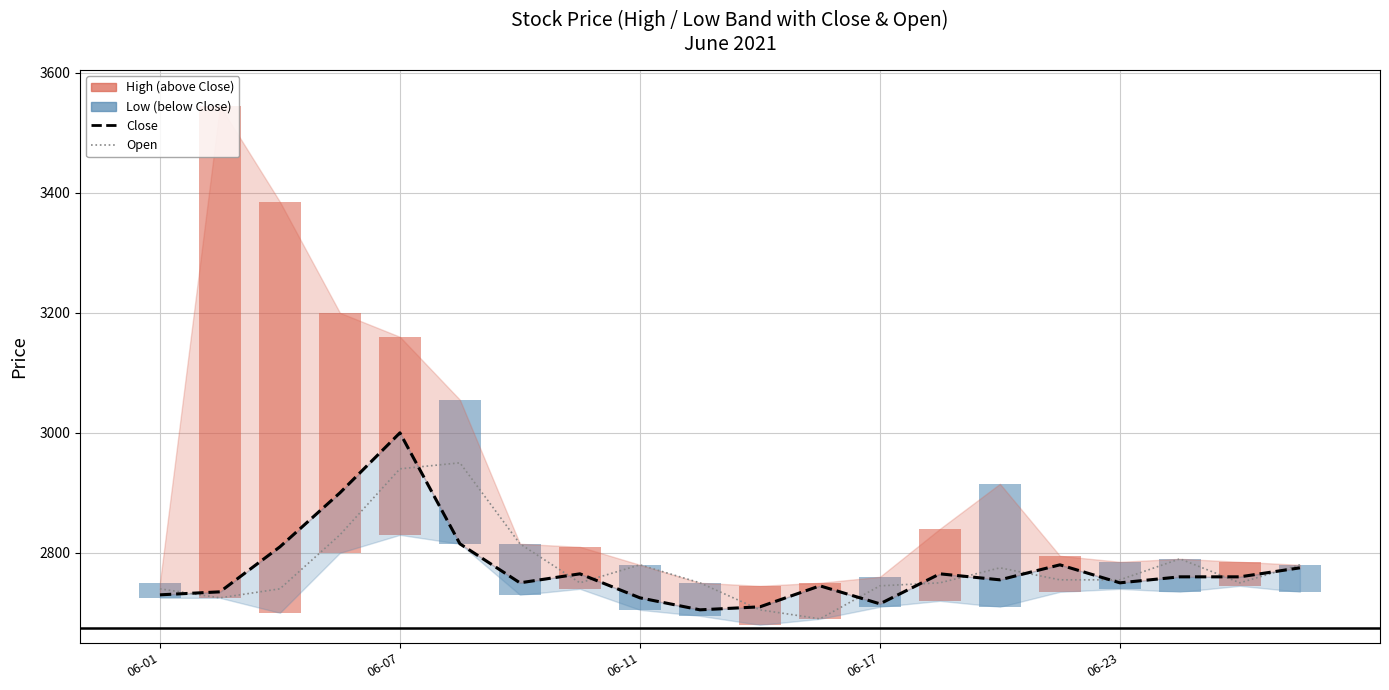

What is the spread (max minus min) of values at 6?

65